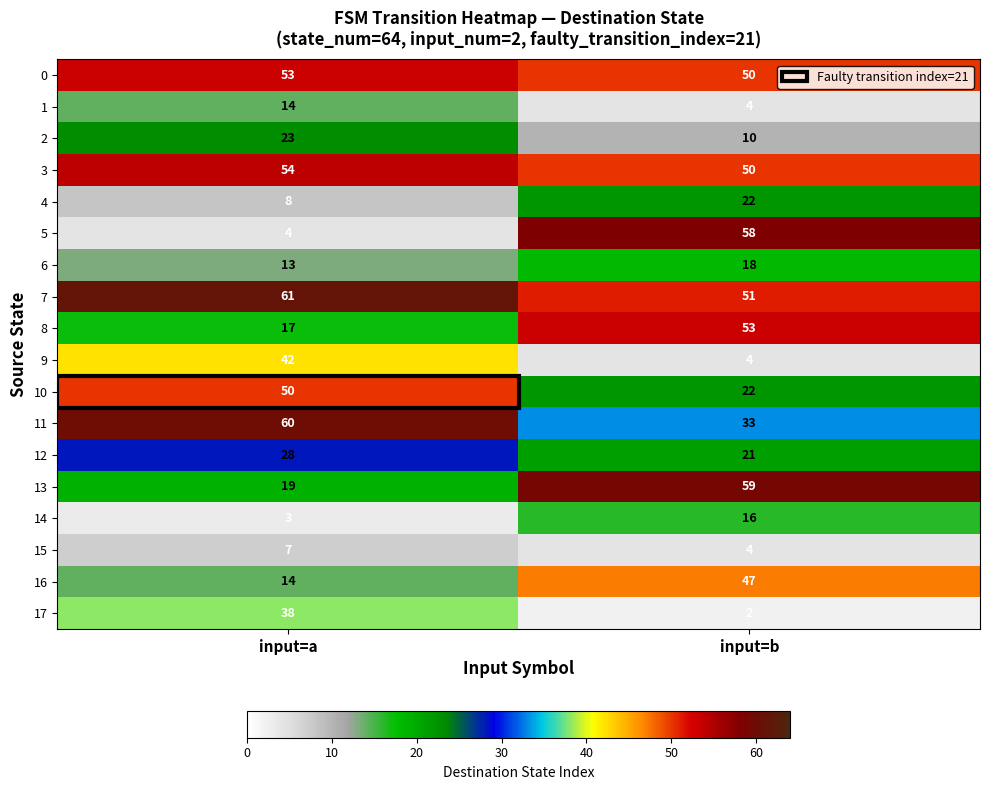

Between input=a and input=b, which series saw the biggest shift?

5